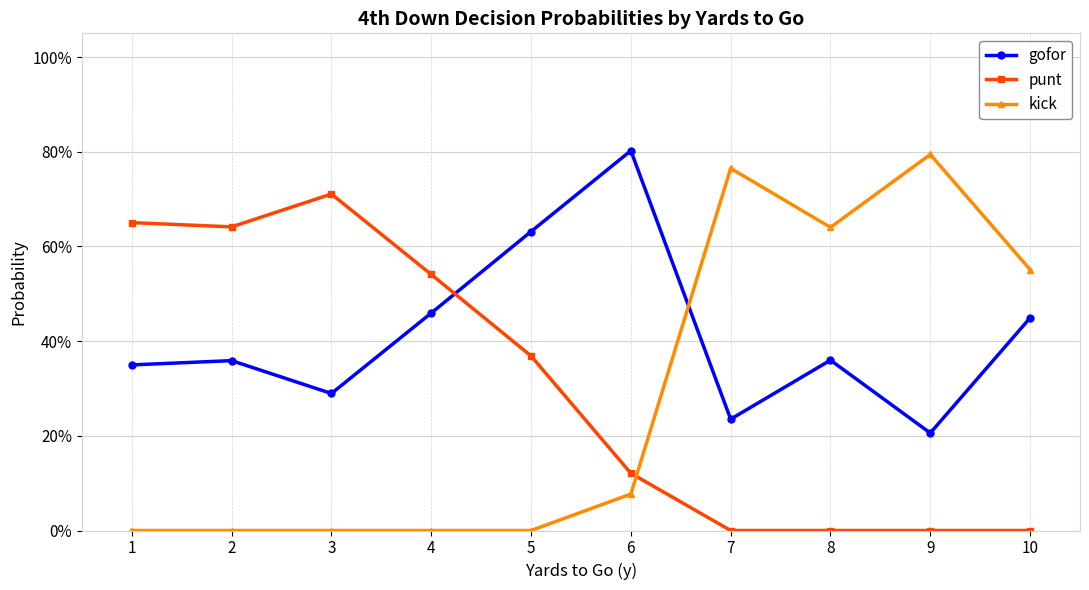

True or false: kick has a value of 0.8 at 9.

True